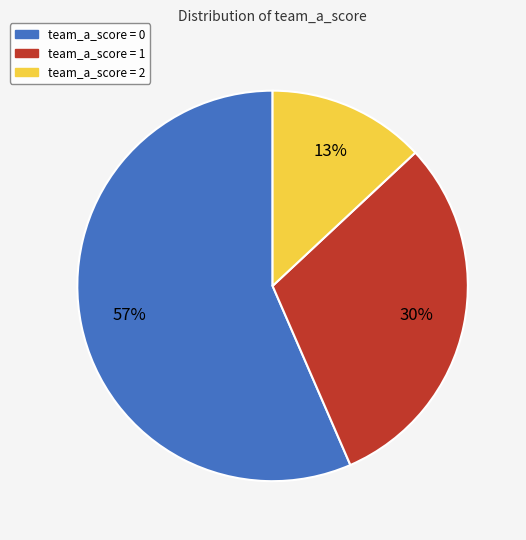

Is there any slice that represents more than half of the pie?

Yes